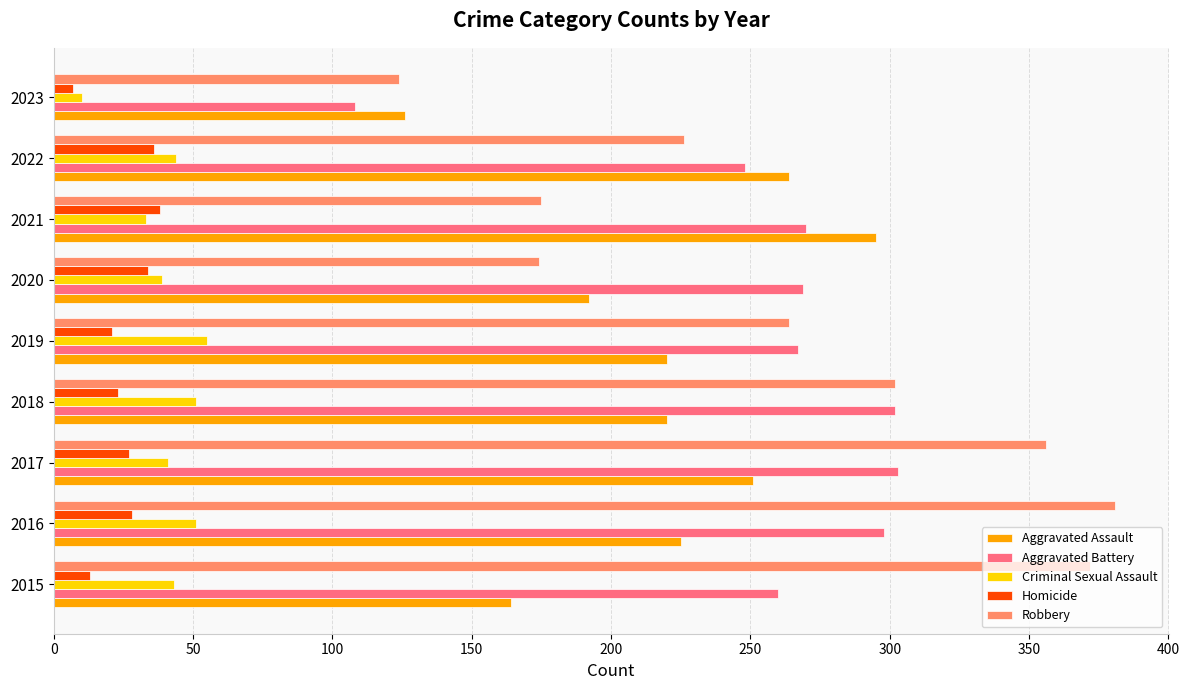

How many data points does each series have?

9